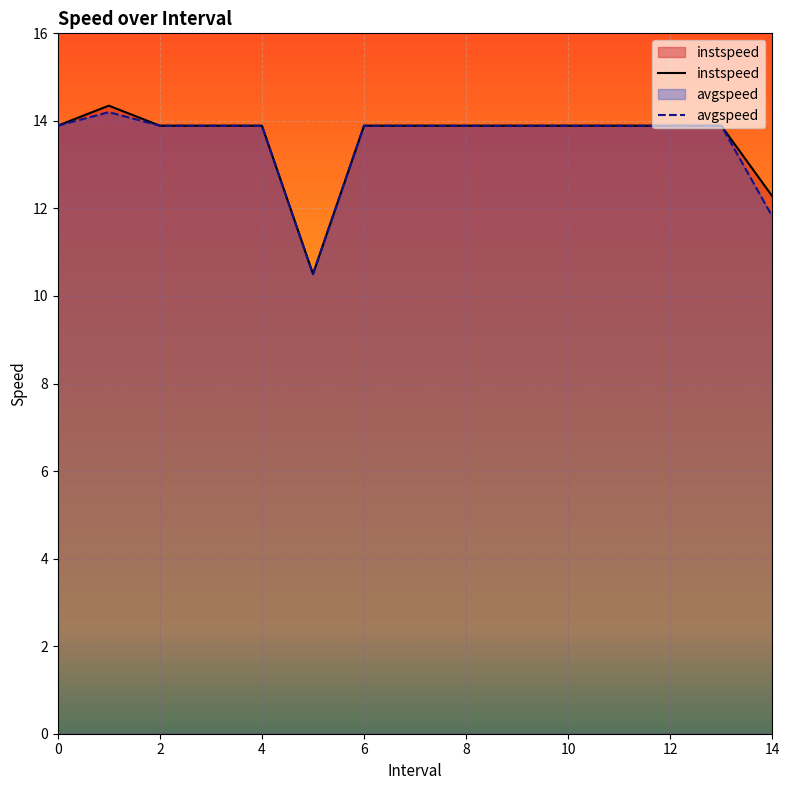

Between 4 and 8, which is larger?

4